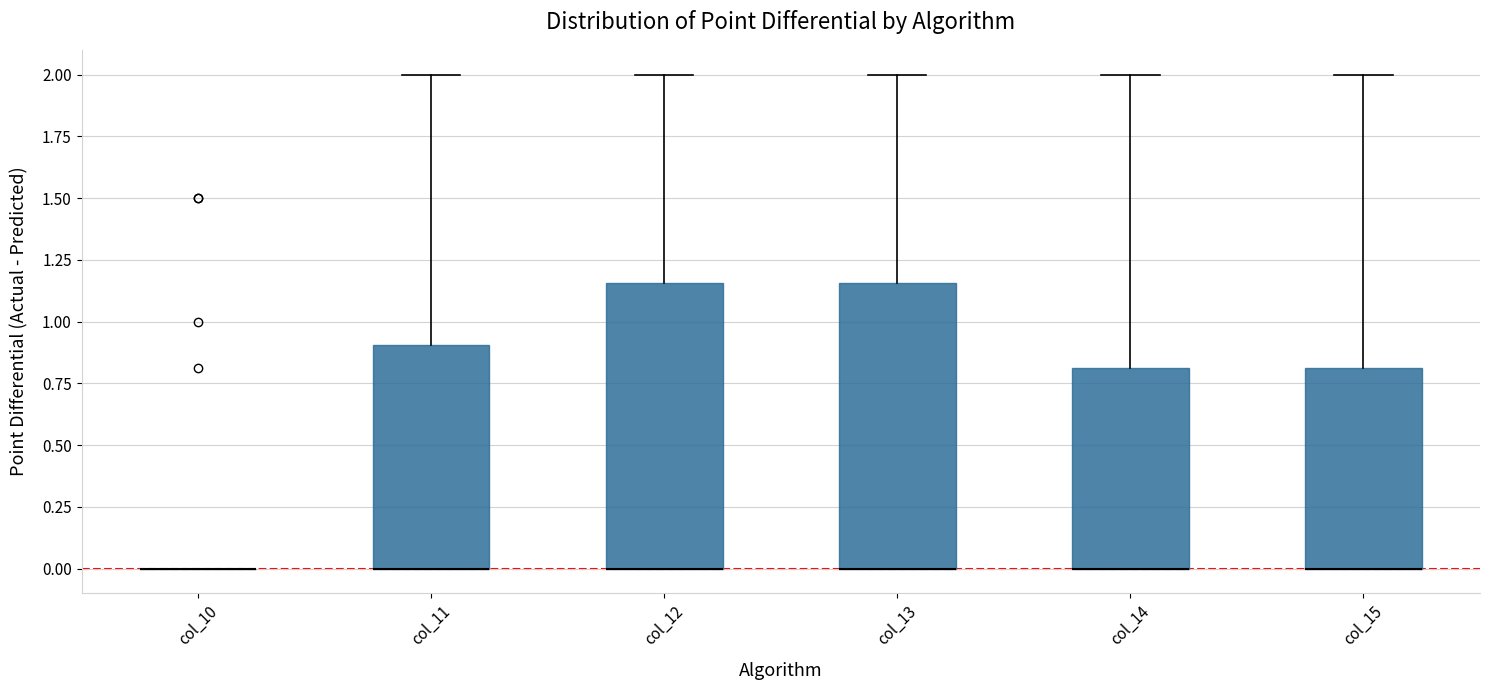

Reading left to right, read every box against the y-axis: the position of its median line, the range the box covers, and the ends of its whiskers. The values are not printed on the chart, so give them approximately, as read against the axis.

col_10: box collapsed to a line at 0.00, whiskers 0.00 to 0.00
col_11: median 0.00 (drawn on the box's lower edge), box 0.00 to 0.90, whiskers 0.00 to 2.00
col_12: median 0.00 (drawn on the box's lower edge), box 0.00 to 1.15, whiskers 0.00 to 2.00
col_13: median 0.00 (drawn on the box's lower edge), box 0.00 to 1.15, whiskers 0.00 to 2.00
col_14: median 0.00 (drawn on the box's lower edge), box 0.00 to 0.80, whiskers 0.00 to 2.00
col_15: median 0.00 (drawn on the box's lower edge), box 0.00 to 0.80, whiskers 0.00 to 2.00